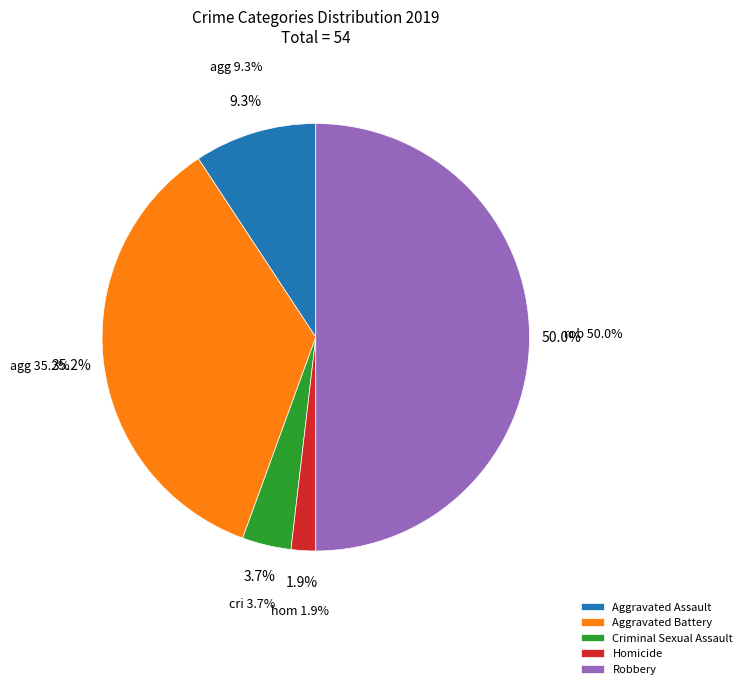

What is the smallest slice in the pie chart?

Homicide